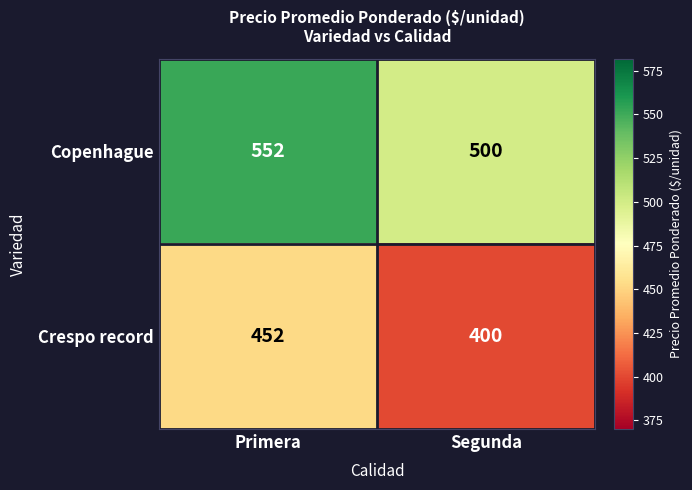

Count the number of data series in this chart.

2